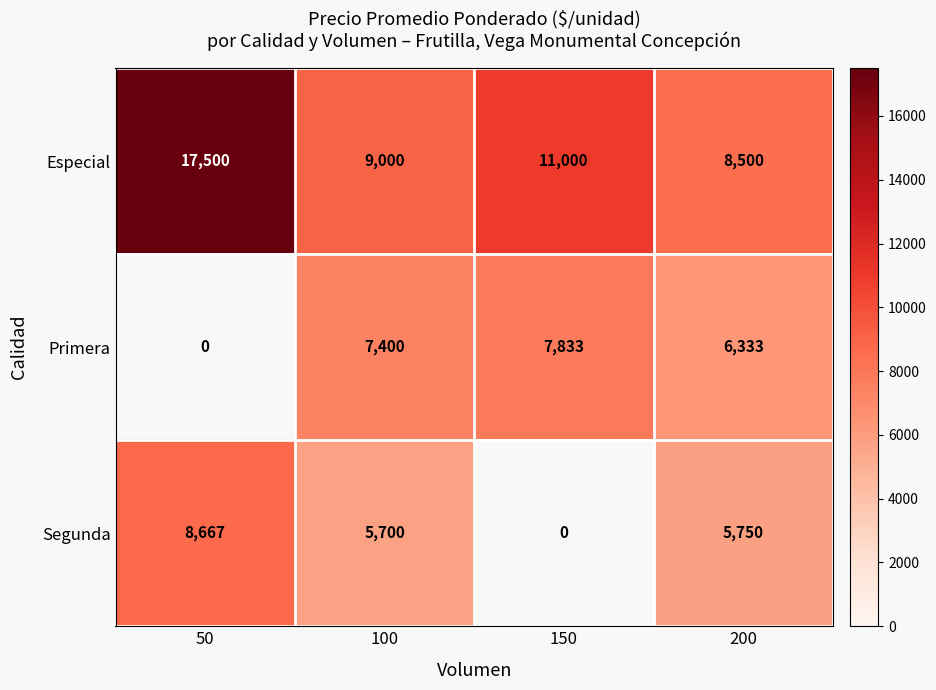

Rank the series at 100 from highest to lowest value.

Especial, Primera, Segunda